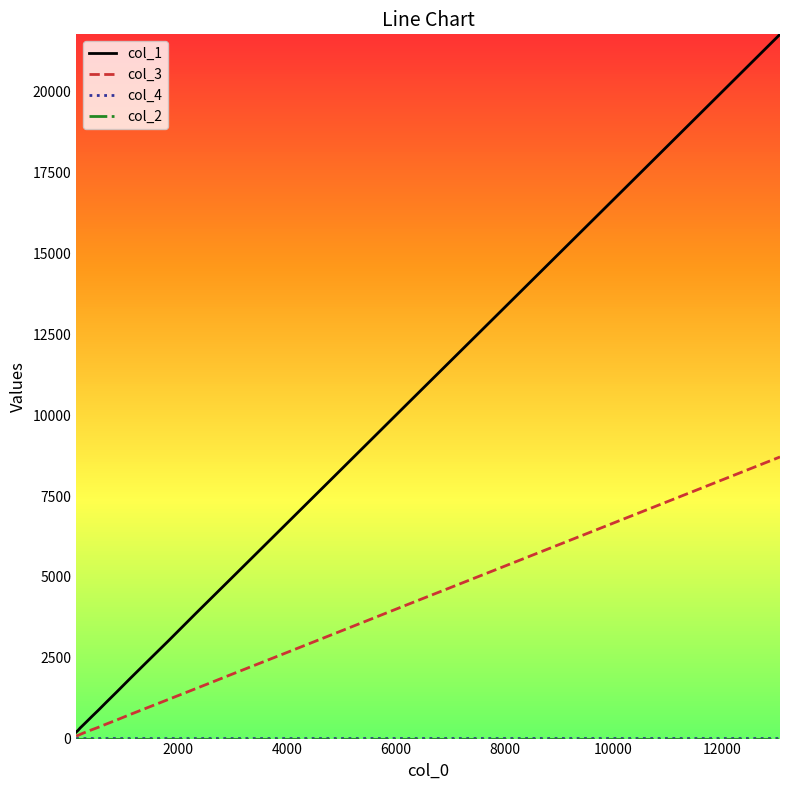

What is the greatest value displayed?

21780